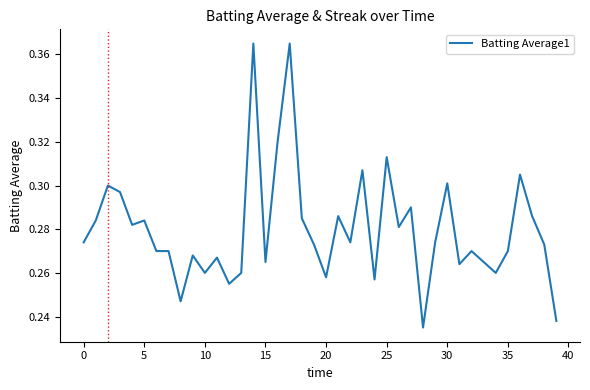

The value at 20 is 0.4. True or false?

False